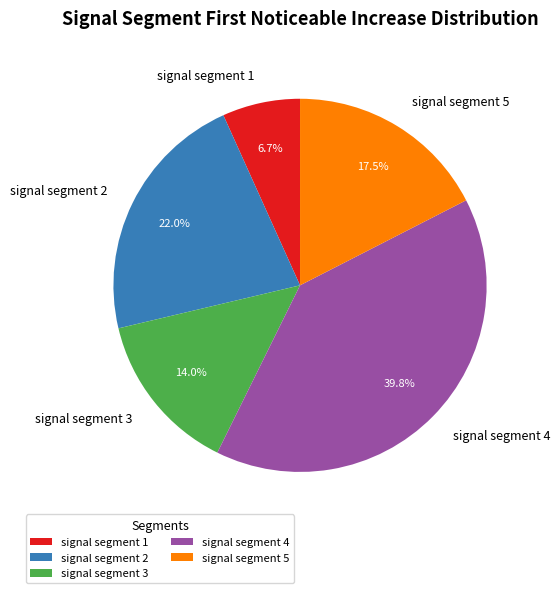

What percentage is the signal segment 2 slice, to the nearest percent?

22%